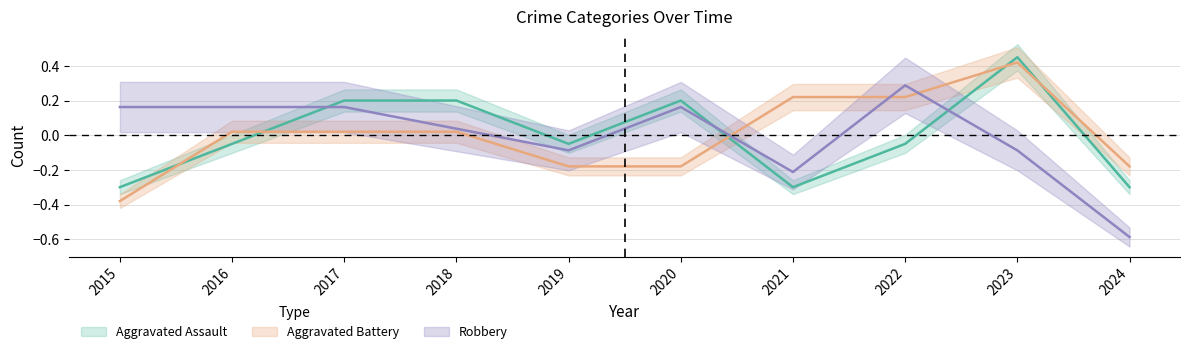

The value of Aggravated Assault at 2016 is -0.0. True or false?

True